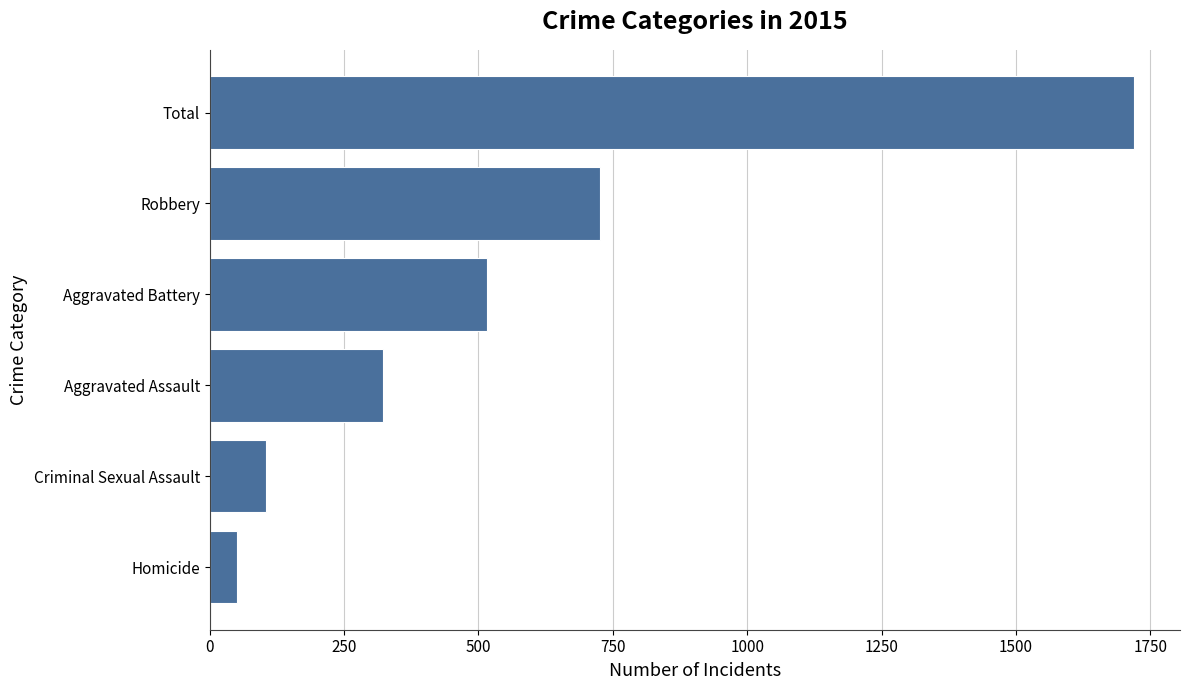

What is the change in value from Aggravated Assault to Total?

+1396